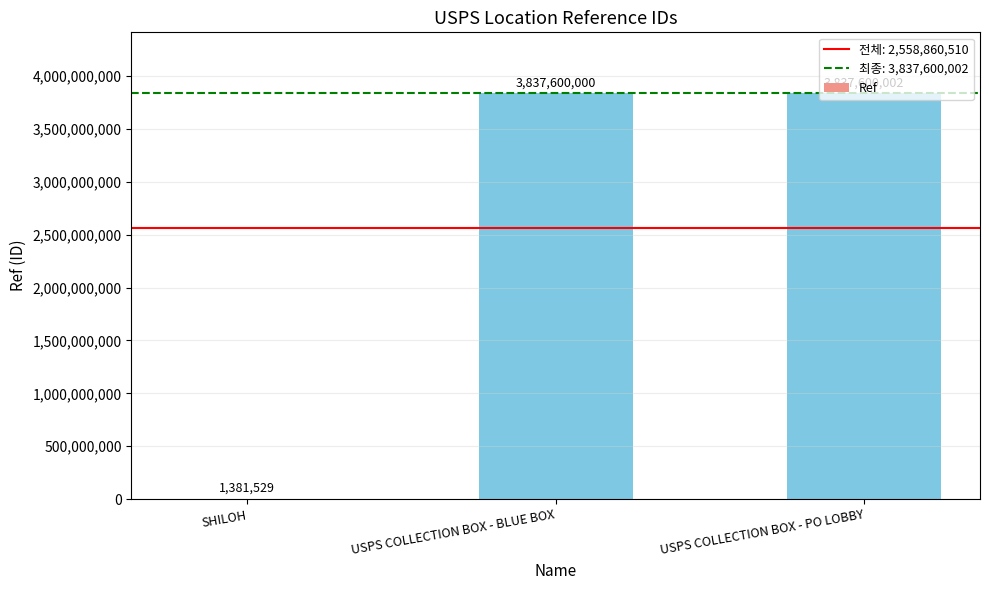

Where is the data nearest to the value 1919490765?

USPS COLLECTION BOX - BLUE BOX